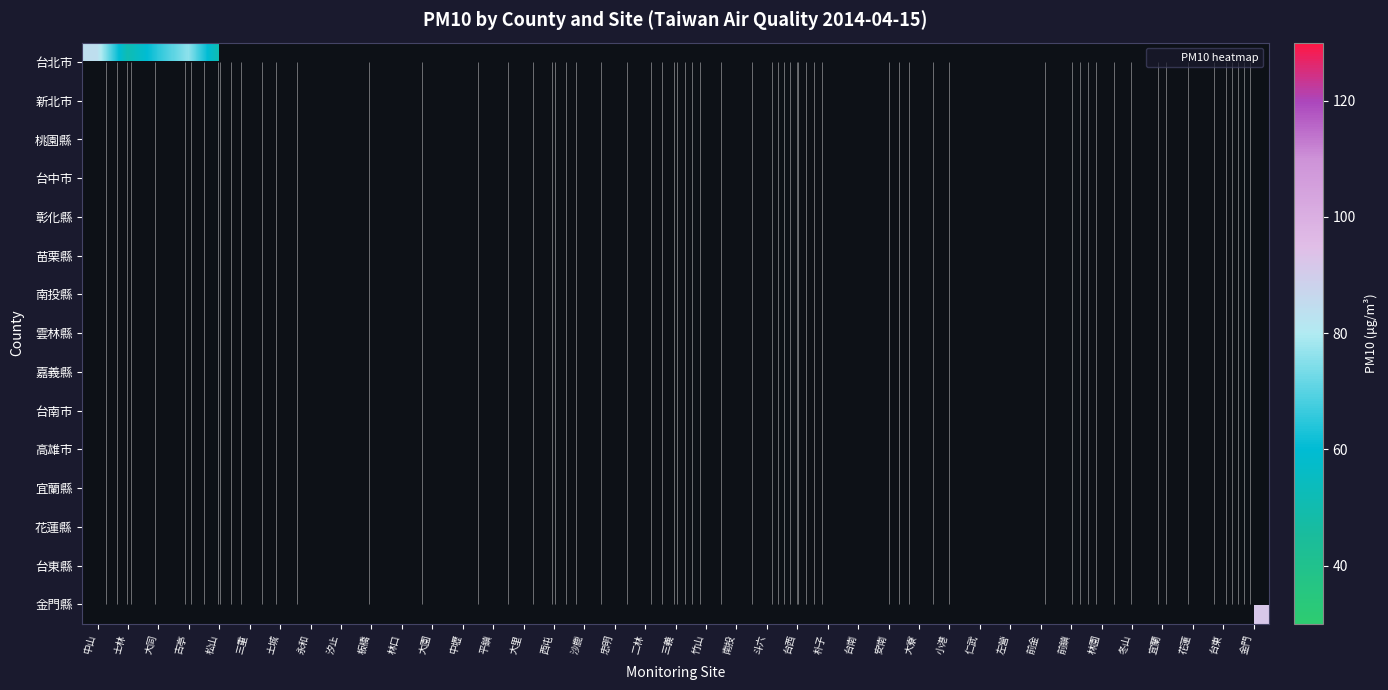

How many categories are shown in the chart?

39